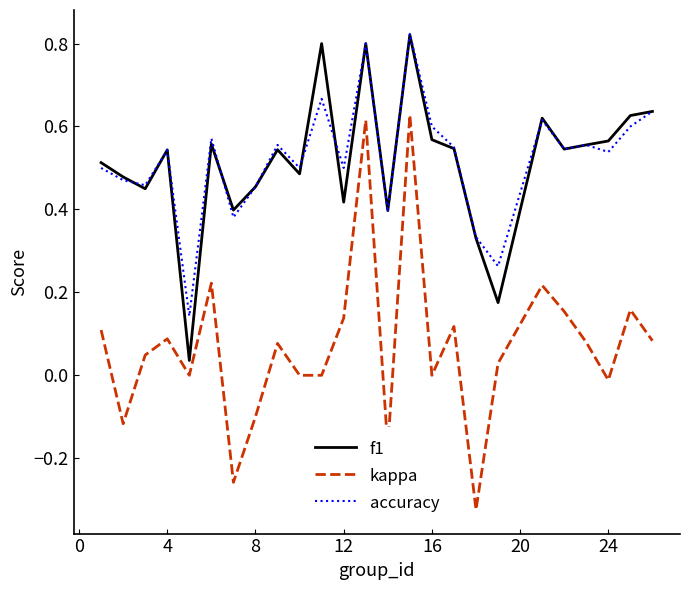

True or false: kappa and f1 intersect in this chart.

False